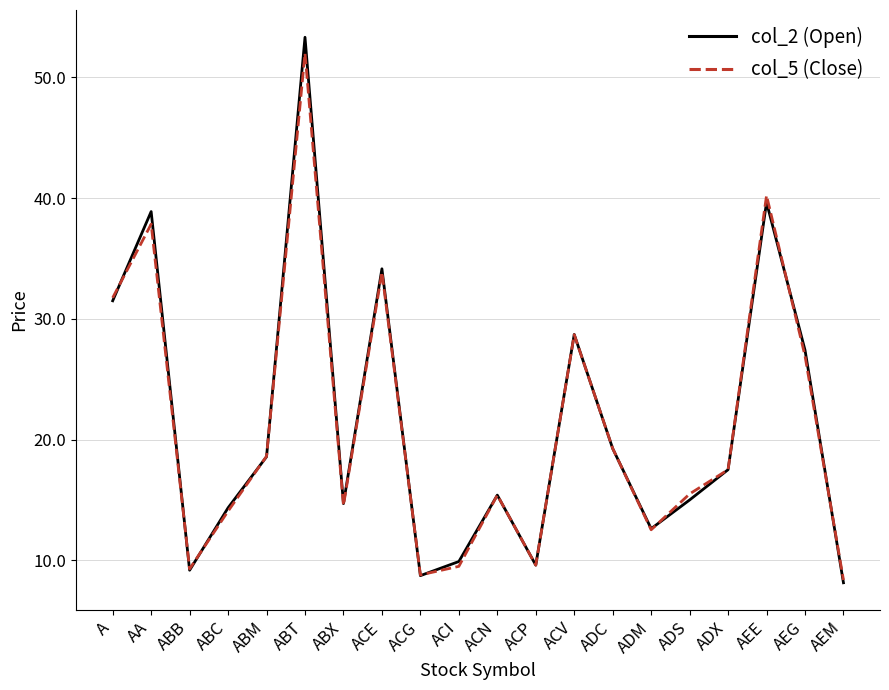

Where is the first local maximum for col_5 (Close)?

AA